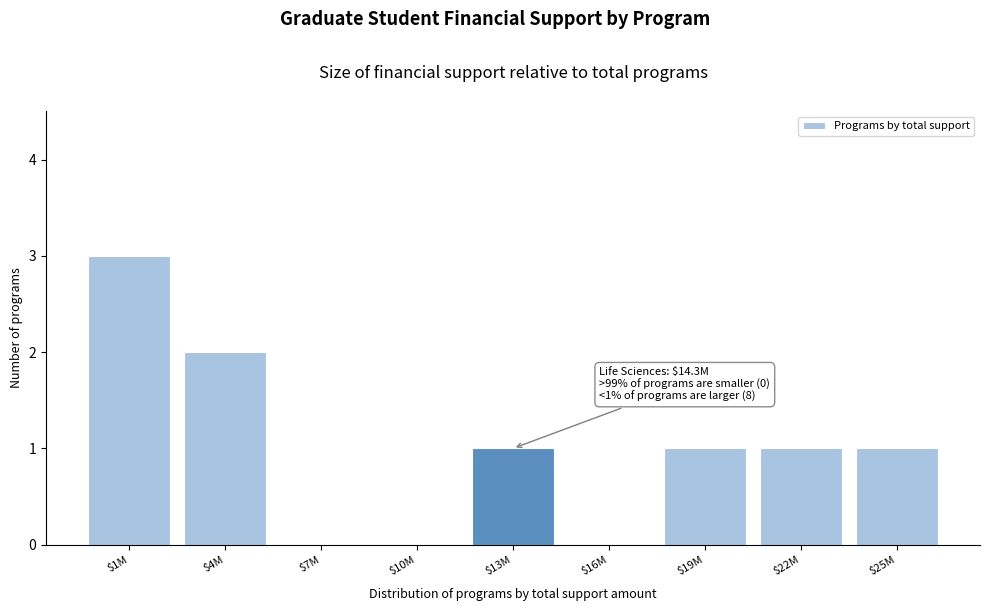

What is the greatest value displayed?

3